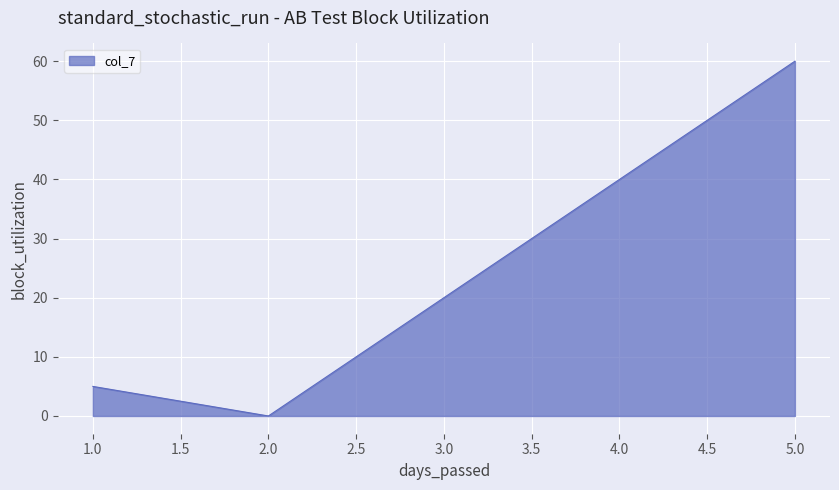

True or false: col_6 and col_3 intersect in this chart.

False